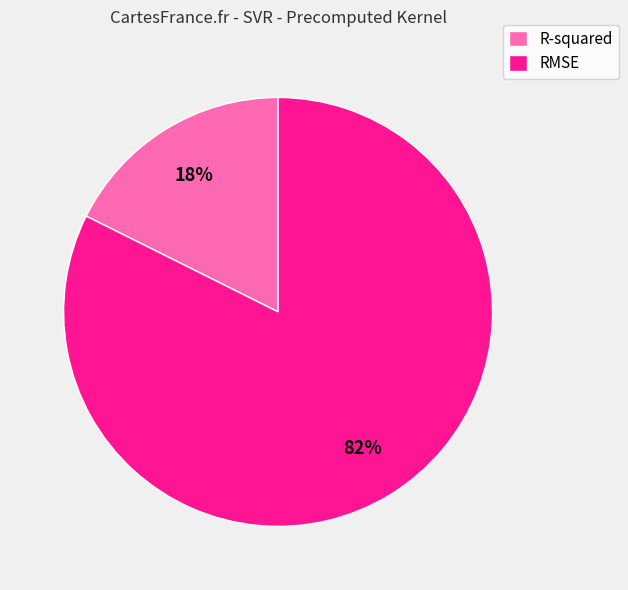

Which has a higher value, R-squared or RMSE?

RMSE